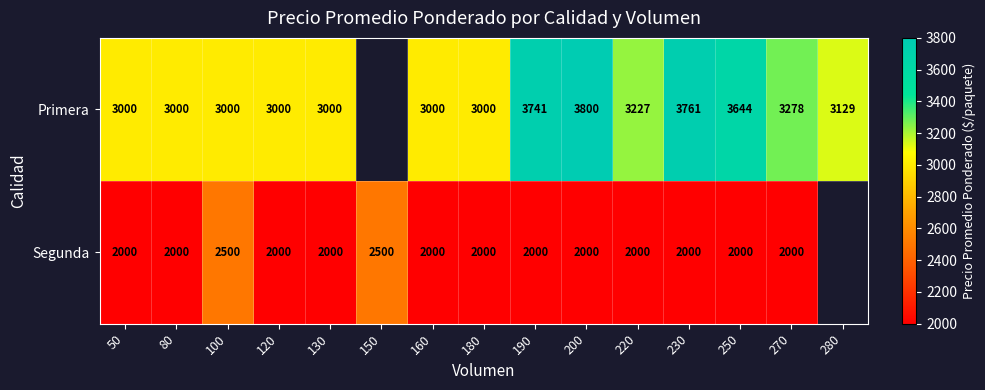

Rank the series at 120 from highest to lowest value.

Primera, Segunda